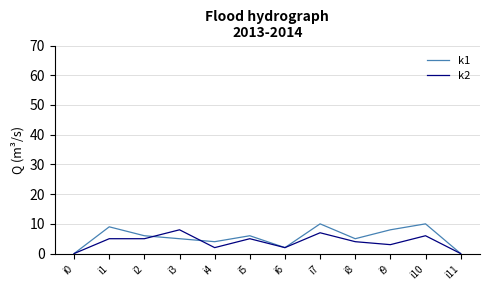

What is the average value of the k1 series?

5